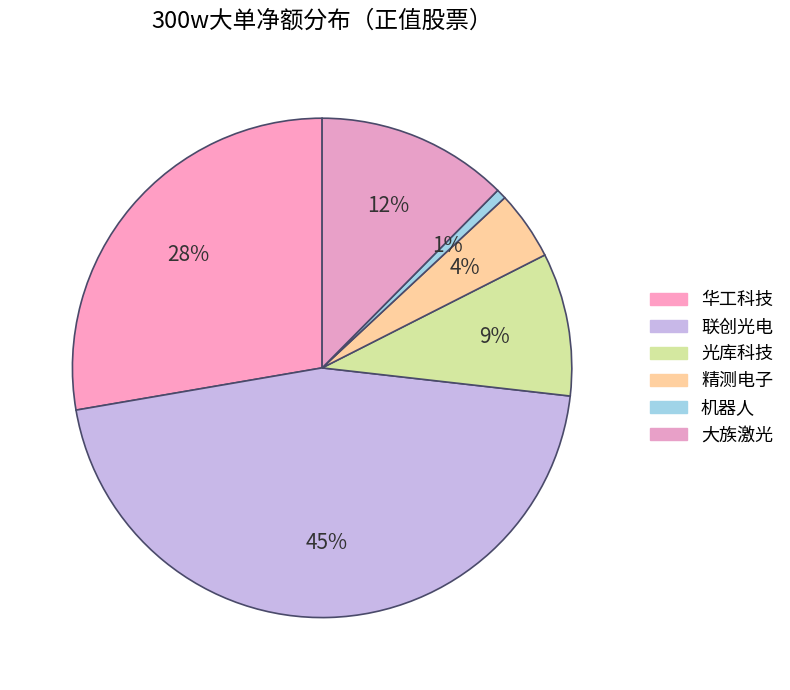

What is the change in value from 光库科技 to 精测电子?

-3793616